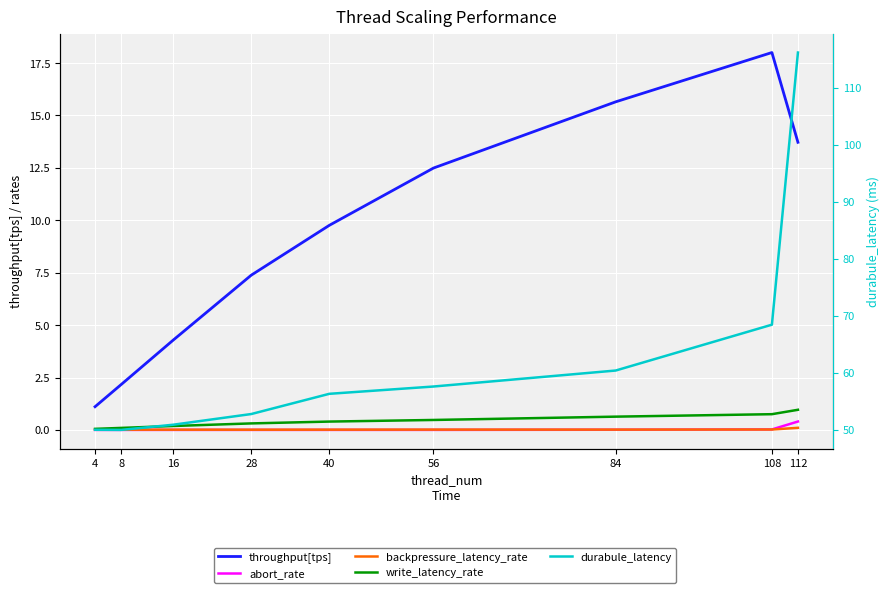

True or false: durabule_latency and abort_rate cross at least once.

False